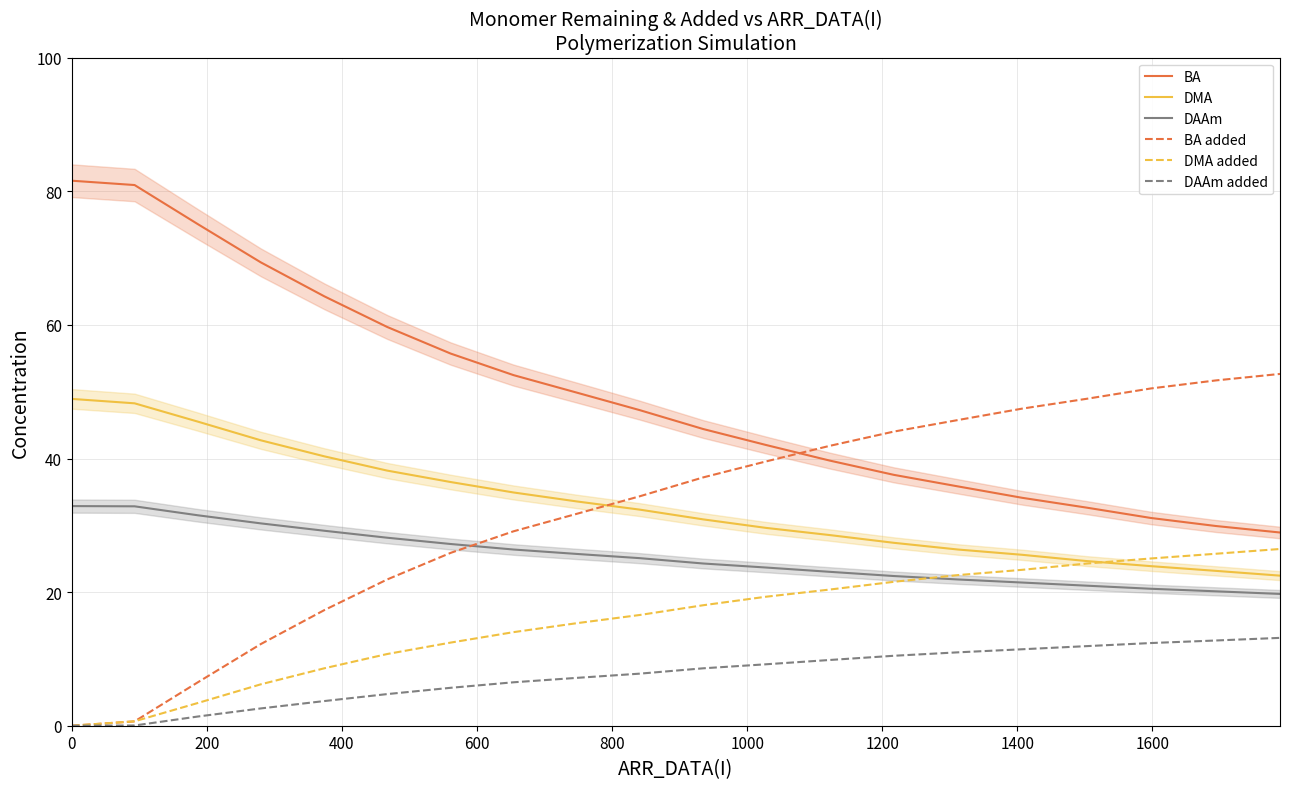

True or false: DMA and DAAm intersect in this chart.

False